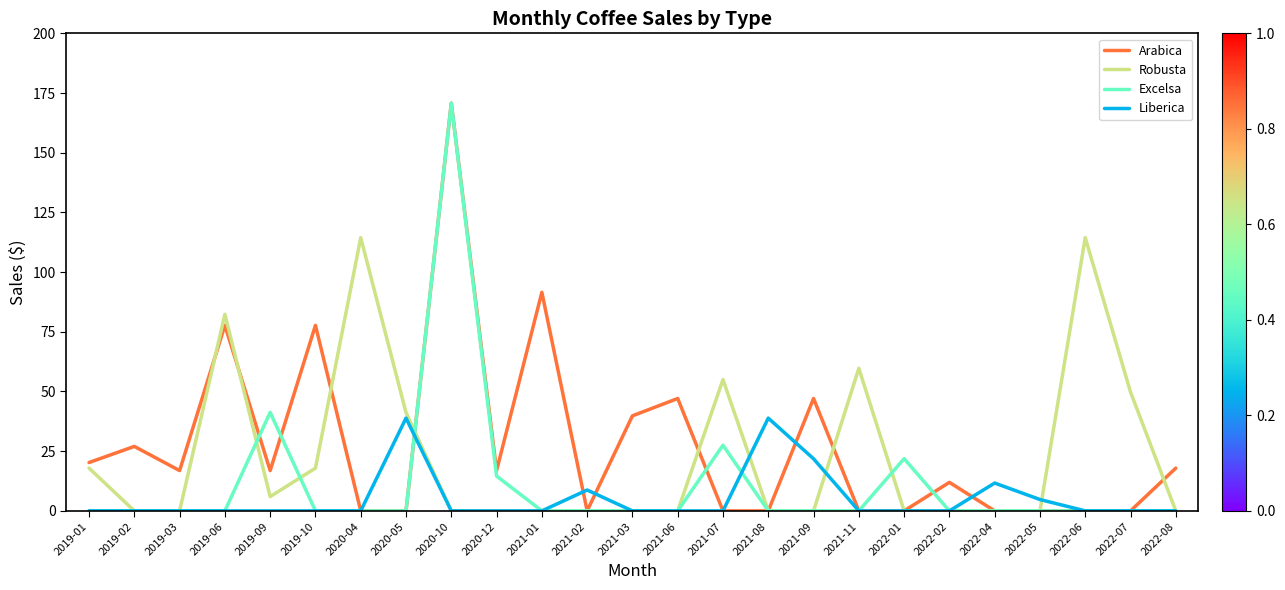

What is the sum of all Robusta values?

558.6